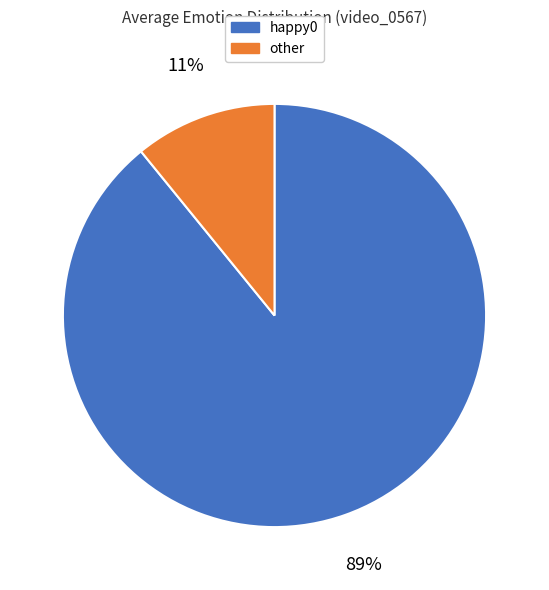

How many slices are in this pie chart?

2